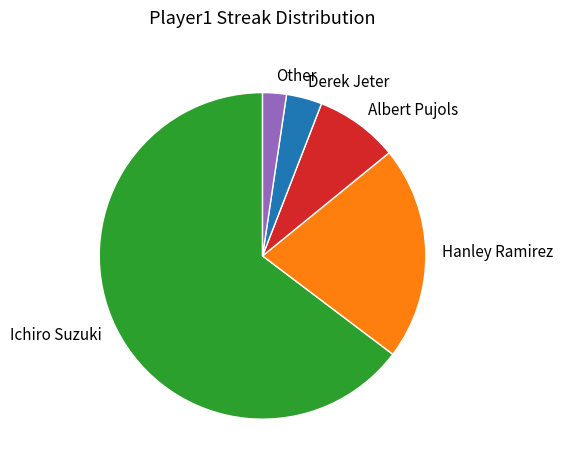

Is it true that Other is 15% of the pie?

False